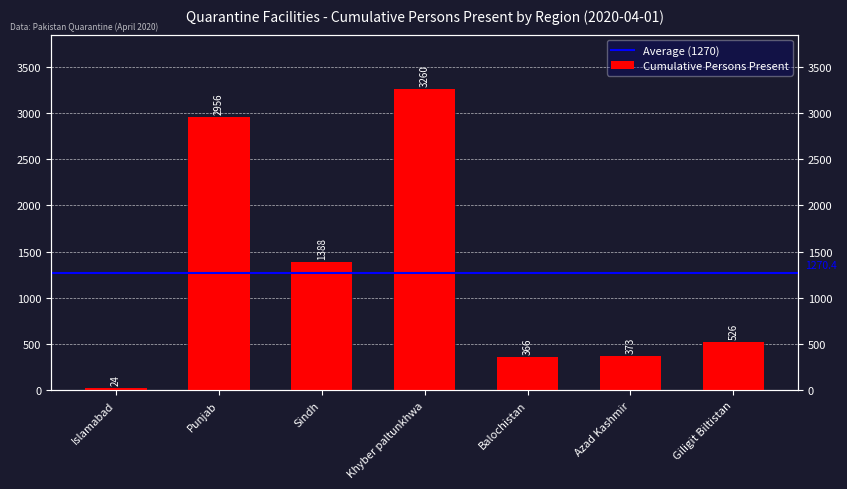

What is the greatest value displayed?

3260